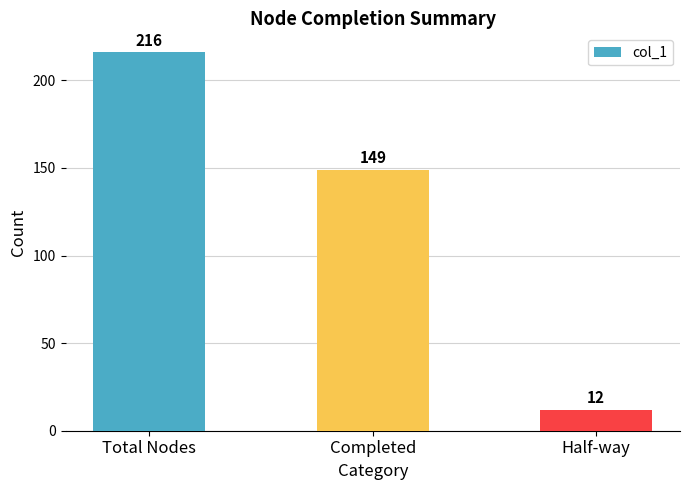

What is the approximate value at Total Nodes, to the nearest 5?

215